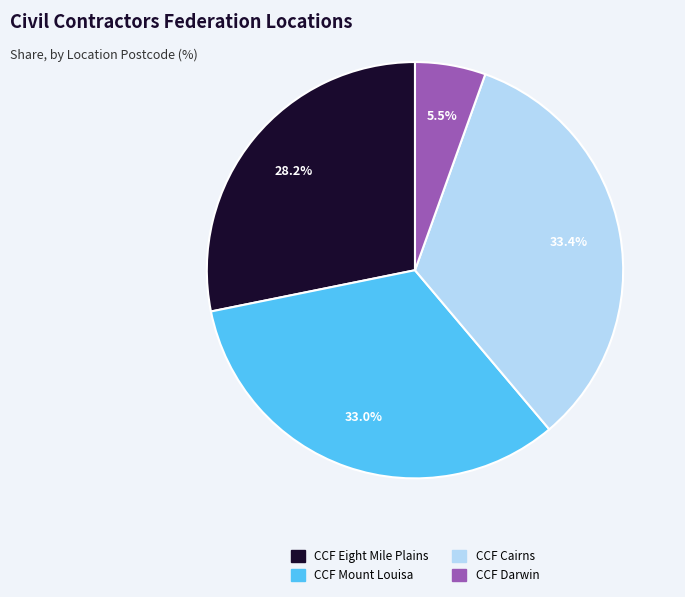

Which has a higher value, CCF Eight Mile Plains or CCF Mount Louisa?

CCF Mount Louisa